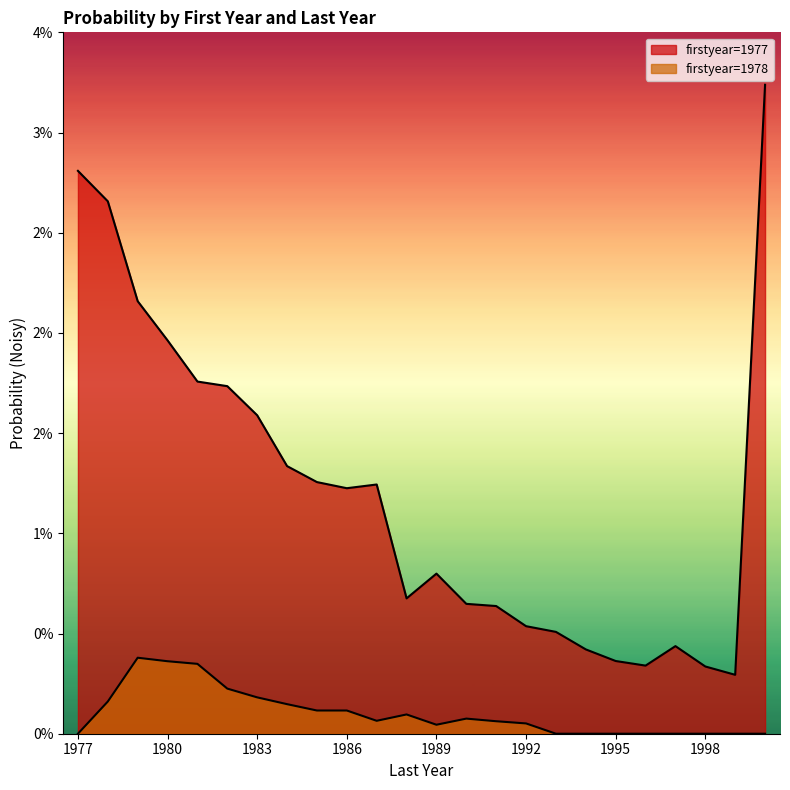

Rank the series by their maximum value, from lowest to highest.

1978, 1977